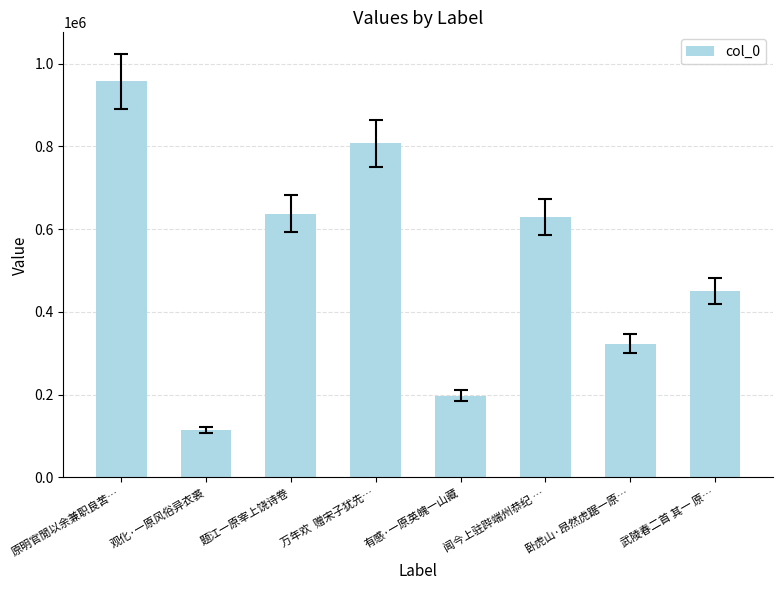

Reading left to right, transcribe all the data shown in this chart.

原明官閒以余兼职良苦…=957573	观化·一原风俗异衣裘=114859	题江一原宰上饶诗卷=637228	万年欢  赠宋子犹先…=807440	有感·一原英魄一山藏=197802	闻今上驻跸端州恭纪 …=629138	卧虎山·昂然虎踞一原…=323258	武陵春二首 其一 原…=450440